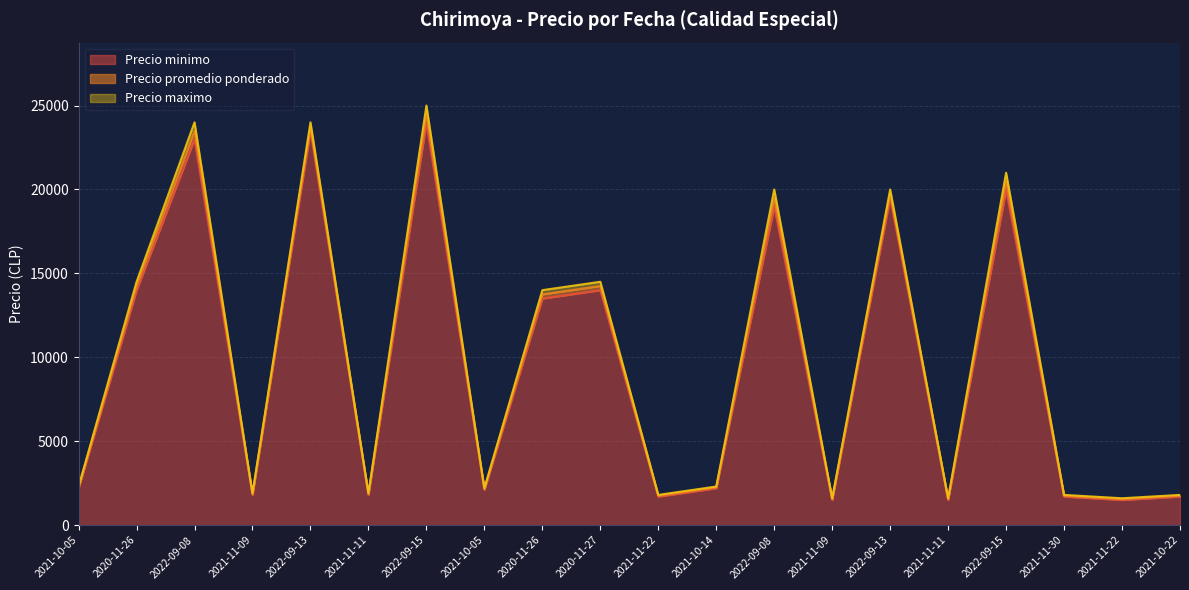

True or false: Precio maximo and Precio promedio ponderado intersect in this chart.

False